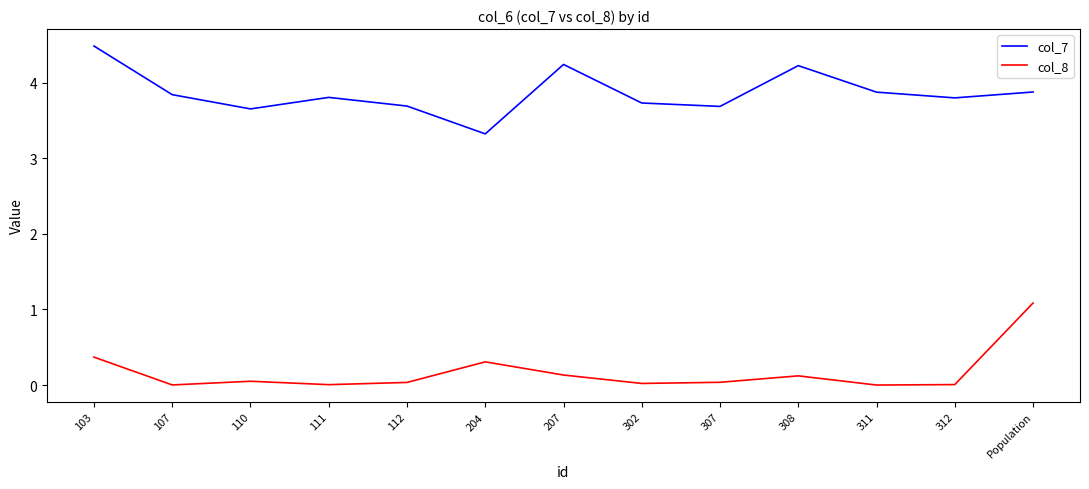

True or false: col_8 and col_7 cross at least once.

False